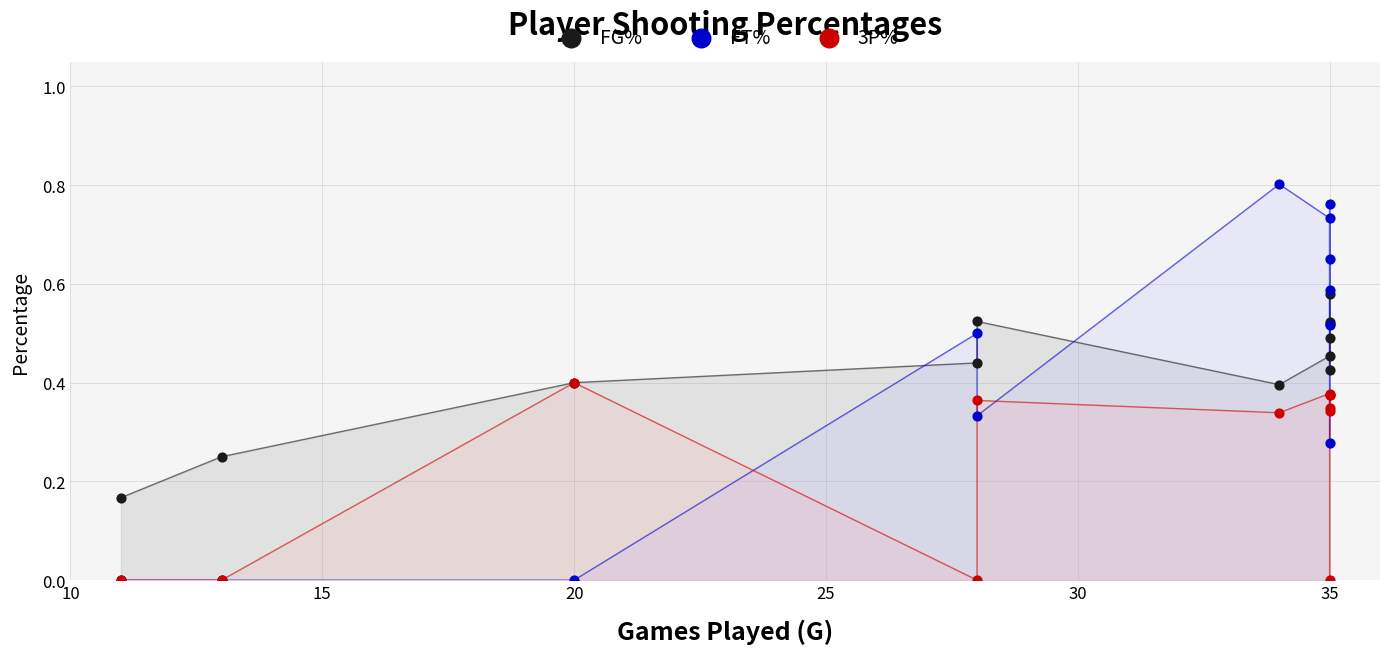

Which series reaches the minimum Y coordinate?

FT%